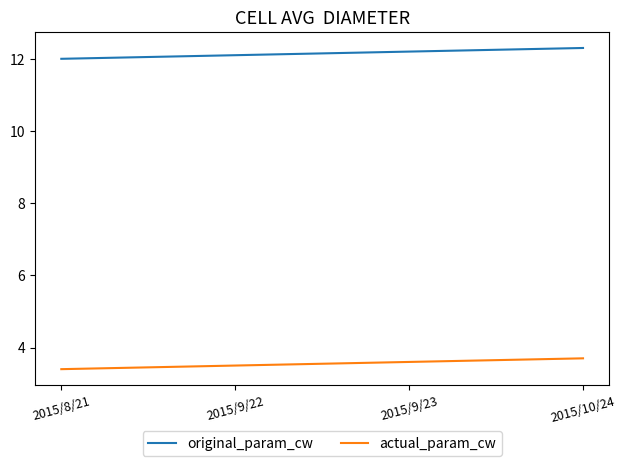

How many distinct data groups are displayed?

2